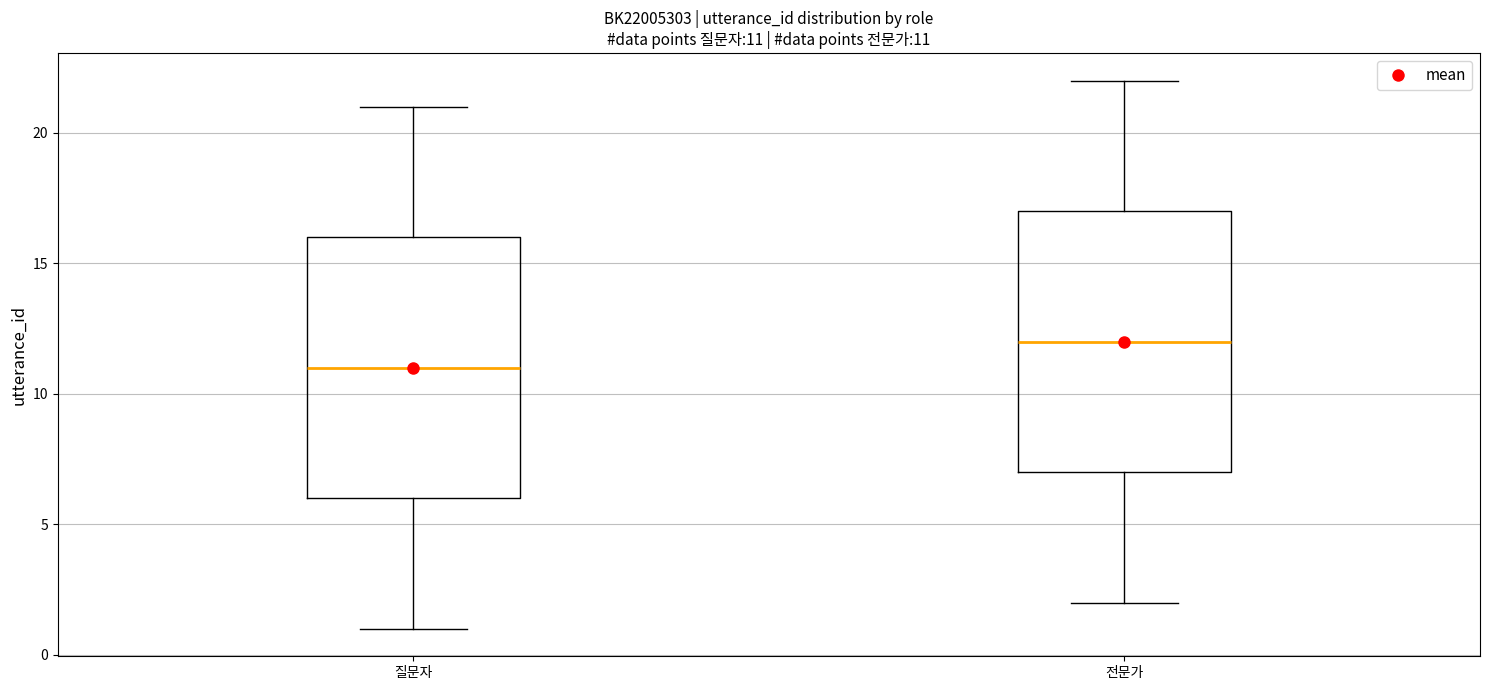

Which box has the lowest median line?

질문자